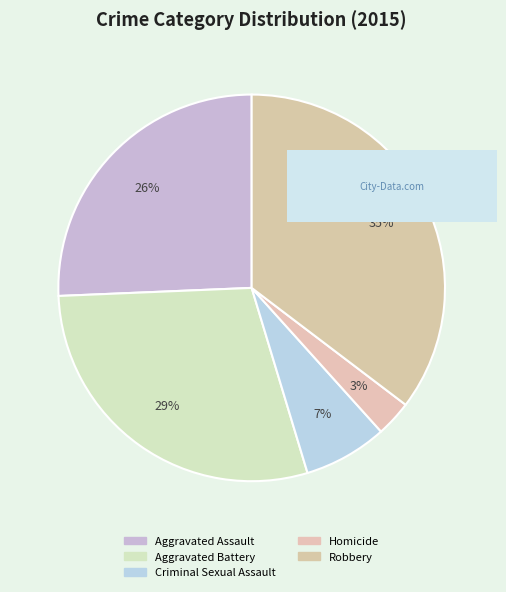

How many slices are in this pie chart?

5